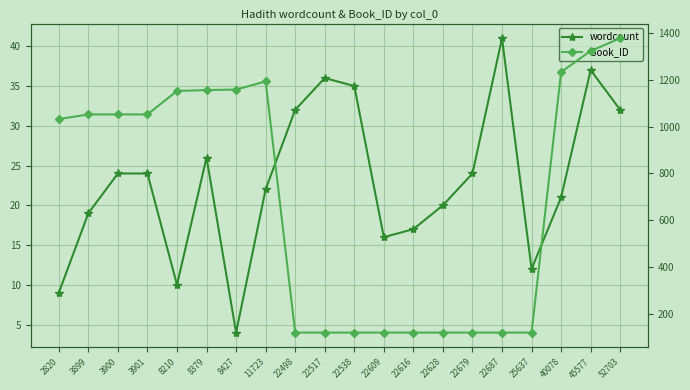

True or false: Book_ID and wordcount intersect in this chart.

False